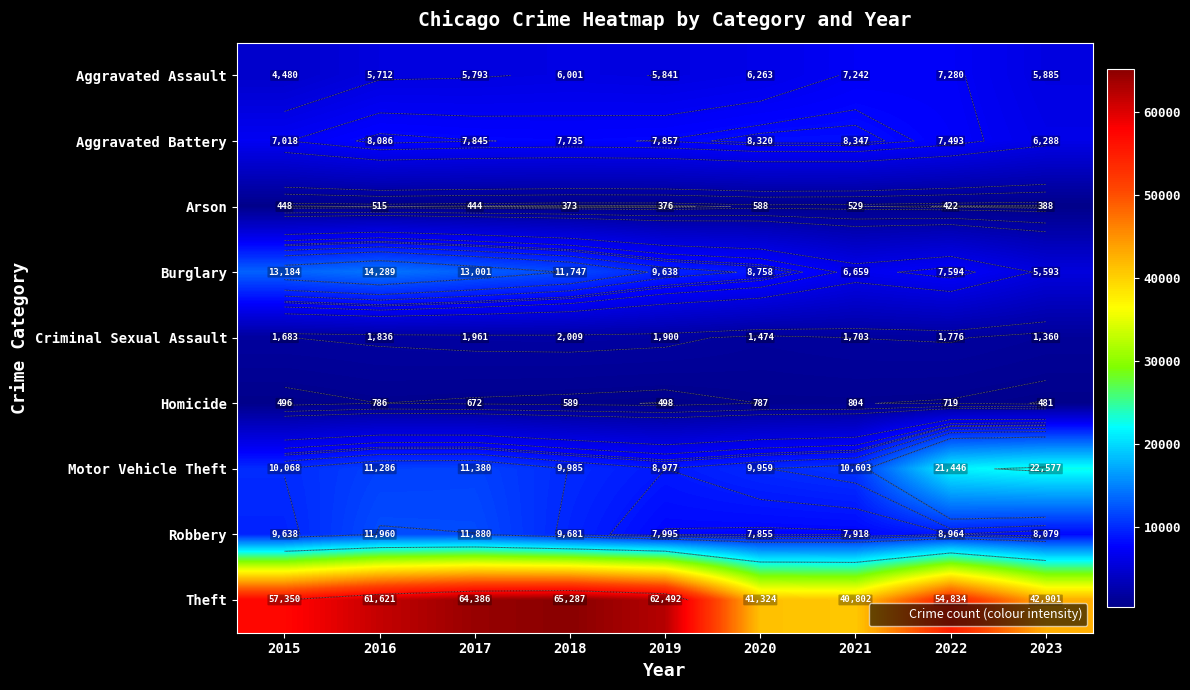

How many categories are shown in the chart?

9